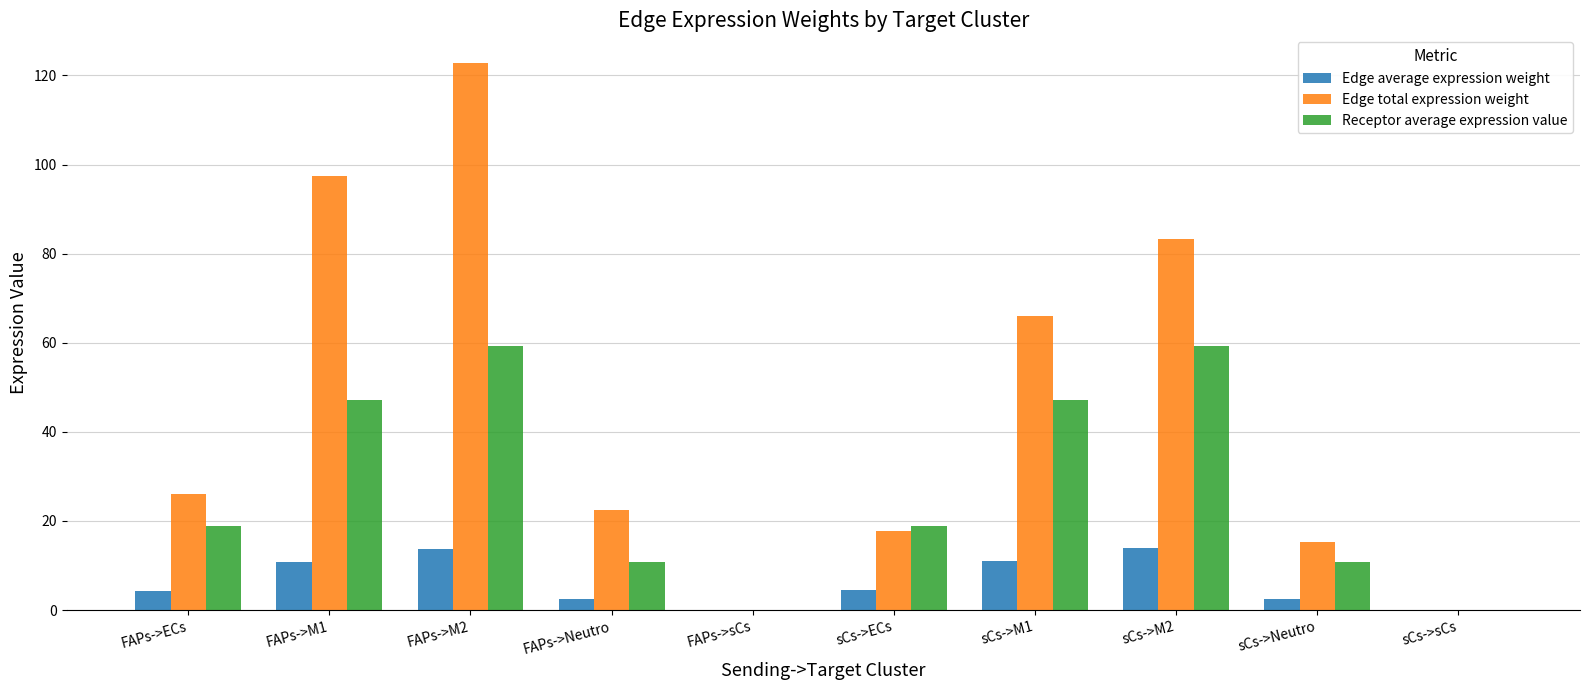

Which series has the largest total across all categories?

Edge total expression weight